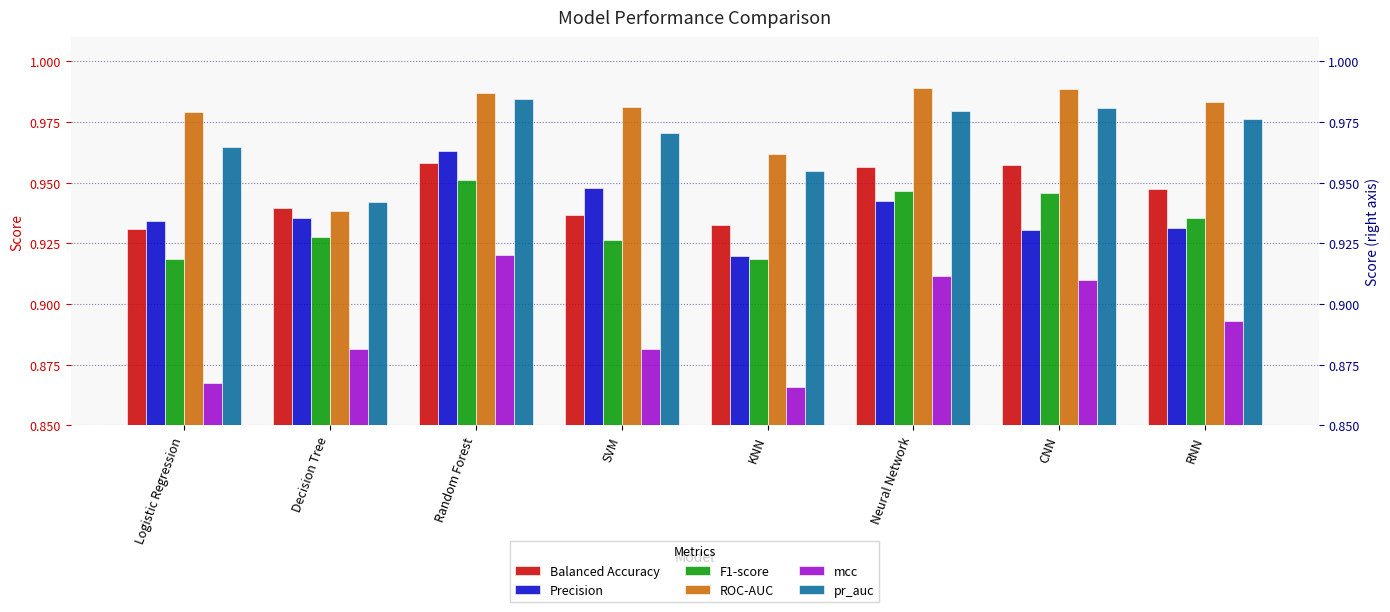

Reading left to right, transcribe all the data shown in this chart.

Balanced Accuracy: Logistic Regression=0.9	Decision Tree=0.9	Random Forest=1.0	SVM=0.9	KNN=0.9	Neural Network=1.0	CNN=1.0	RNN=0.9
Precision: Logistic Regression=0.9	Decision Tree=0.9	Random Forest=1.0	SVM=0.9	KNN=0.9	Neural Network=0.9	CNN=0.9	RNN=0.9
F1-score: Logistic Regression=0.9	Decision Tree=0.9	Random Forest=1.0	SVM=0.9	KNN=0.9	Neural Network=0.9	CNN=0.9	RNN=0.9
ROC-AUC: Logistic Regression=1.0	Decision Tree=0.9	Random Forest=1.0	SVM=1.0	KNN=1.0	Neural Network=1.0	CNN=1.0	RNN=1.0
mcc: Logistic Regression=0.9	Decision Tree=0.9	Random Forest=0.9	SVM=0.9	KNN=0.9	Neural Network=0.9	CNN=0.9	RNN=0.9
pr_auc: Logistic Regression=1.0	Decision Tree=0.9	Random Forest=1.0	SVM=1.0	KNN=1.0	Neural Network=1.0	CNN=1.0	RNN=1.0